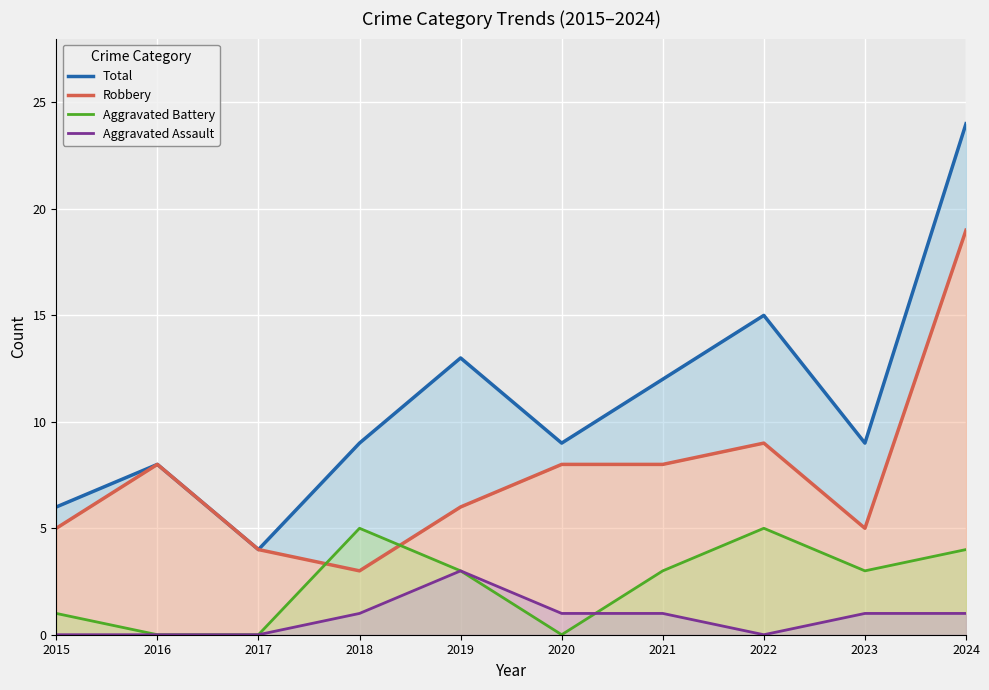

List the series in order of their peak value, lowest first.

Aggravated Assault, Aggravated Battery, Robbery, Total